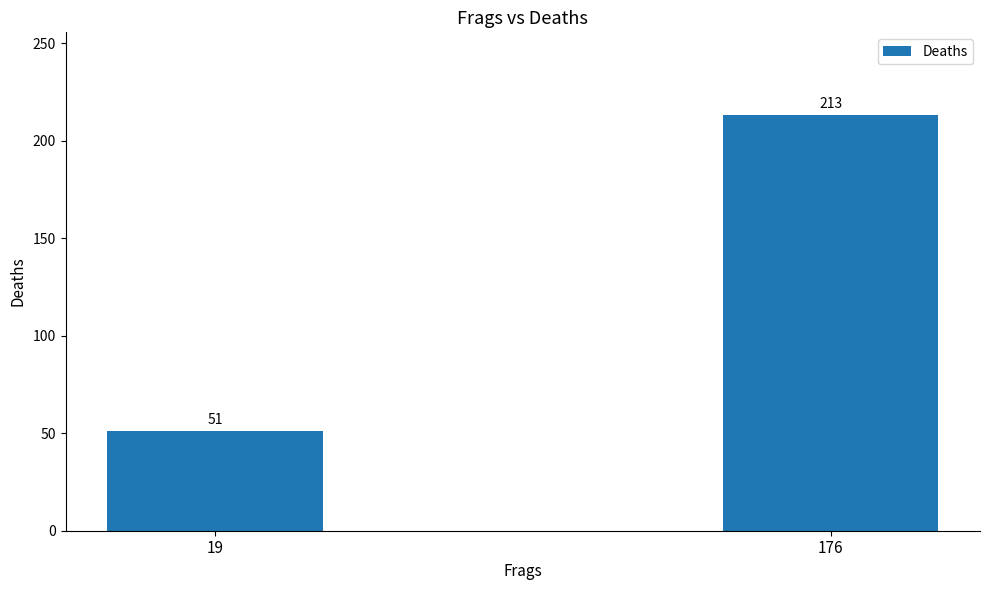

What is the value of the 2nd bar from the left?

213